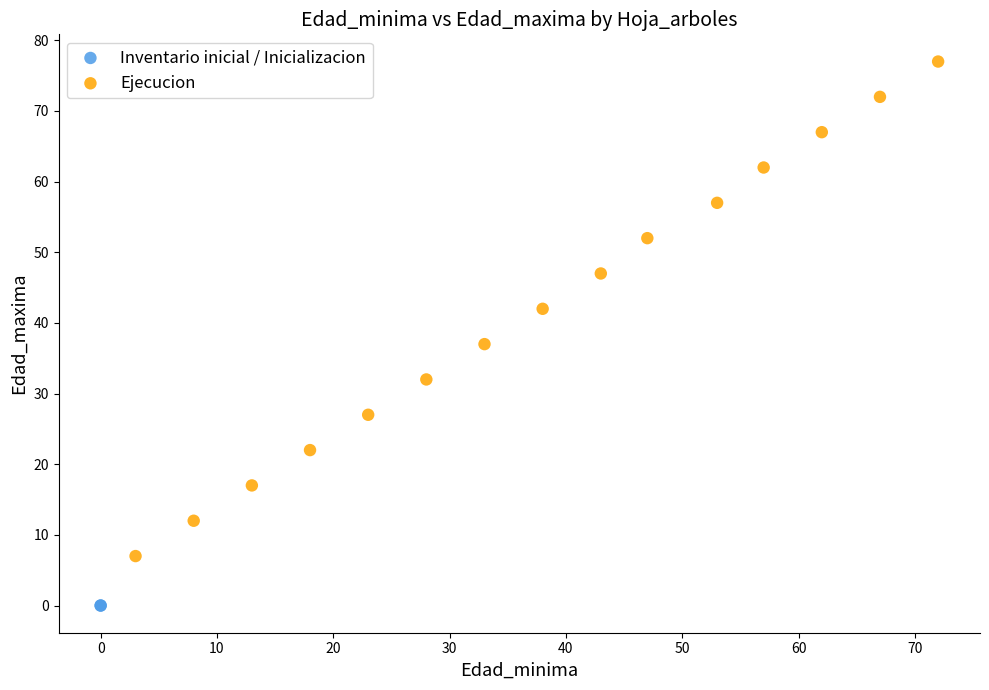

What are all the series names shown in the legend?

Inventario inicial / Inicializacion, Ejecucion